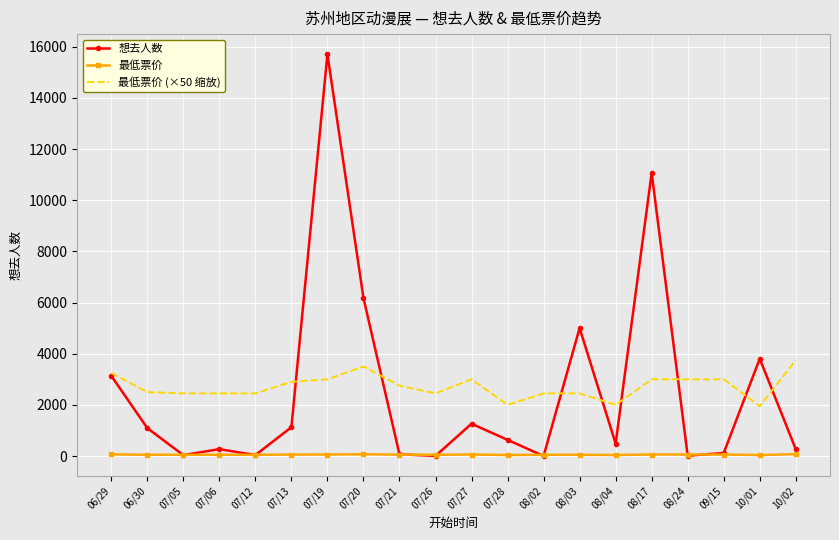

Is the value of 想去人数 at 08/03 greater than the value of 最低票价 (×50 缩放) at 08/03?

Yes